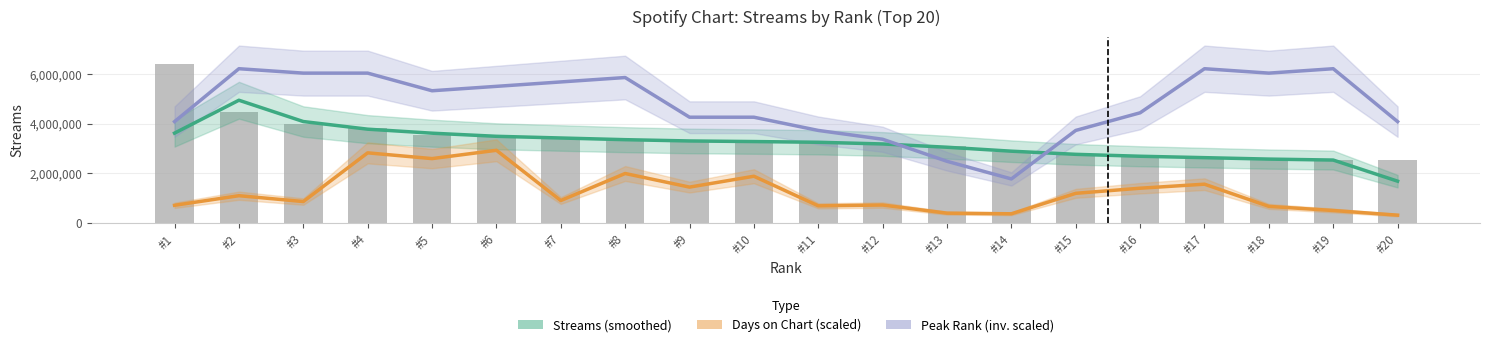

Are the bars horizontal?

No